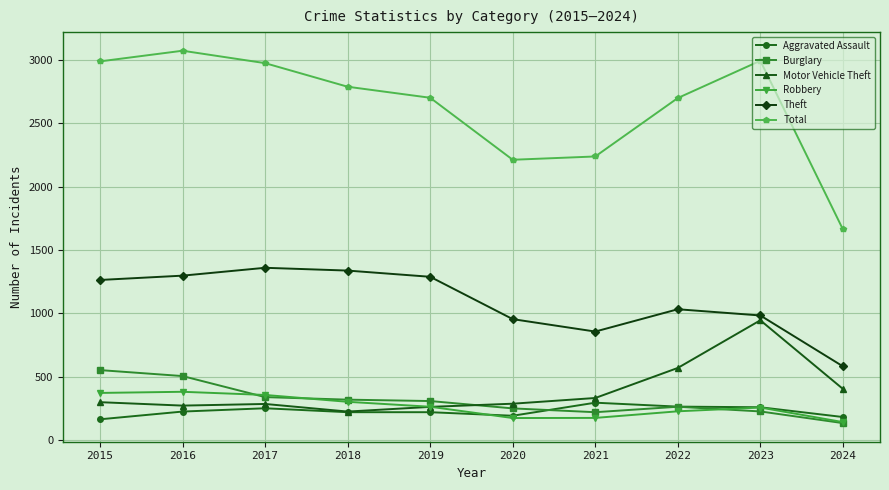

How many data points does each series have?

10